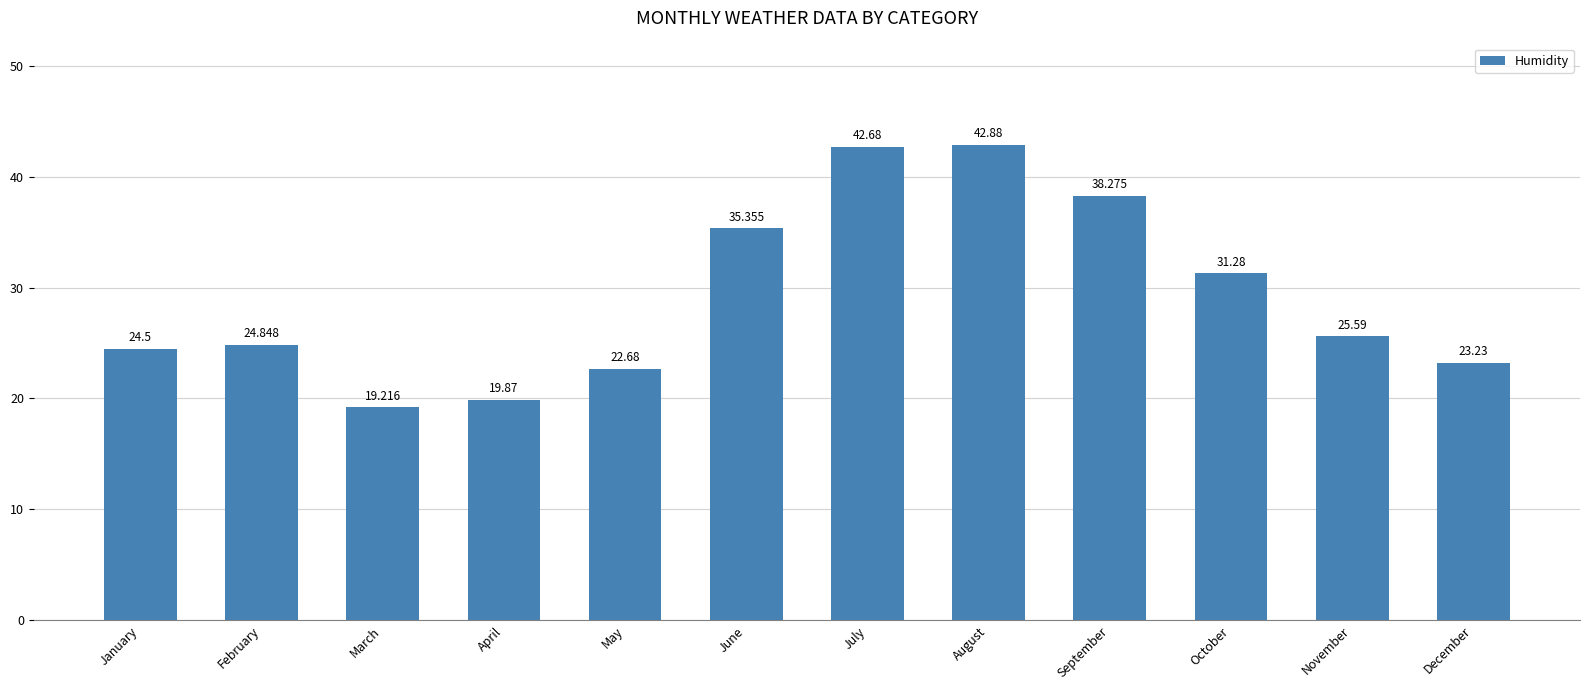

List the labels in order of value, smallest first.

March, April, May, December, January, February, November, October, June, September, July, August